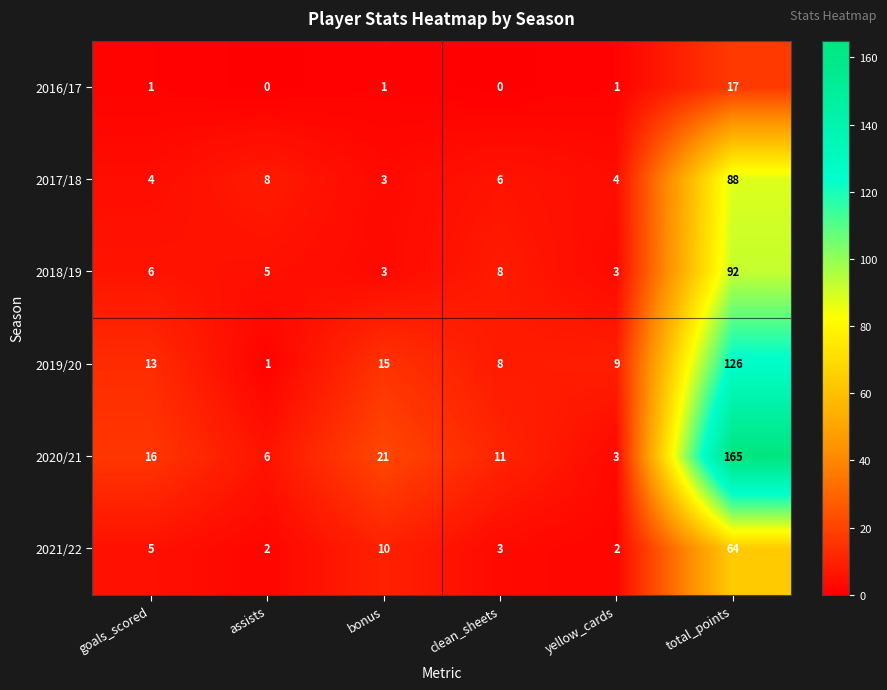

Between goals_scored and yellow_cards, which series saw the biggest shift?

2020/21